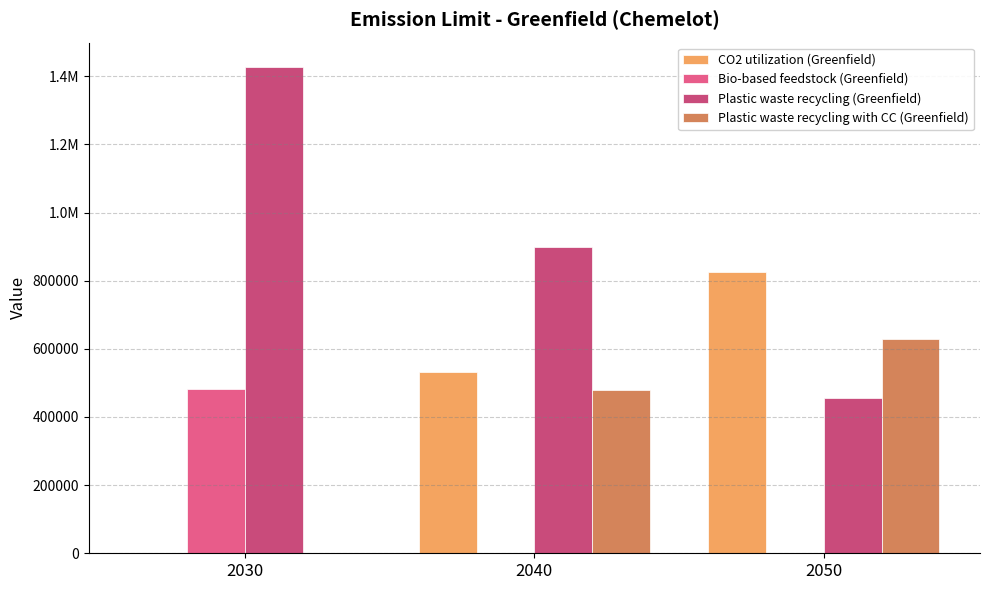

Does the chart contain any negative values?

No